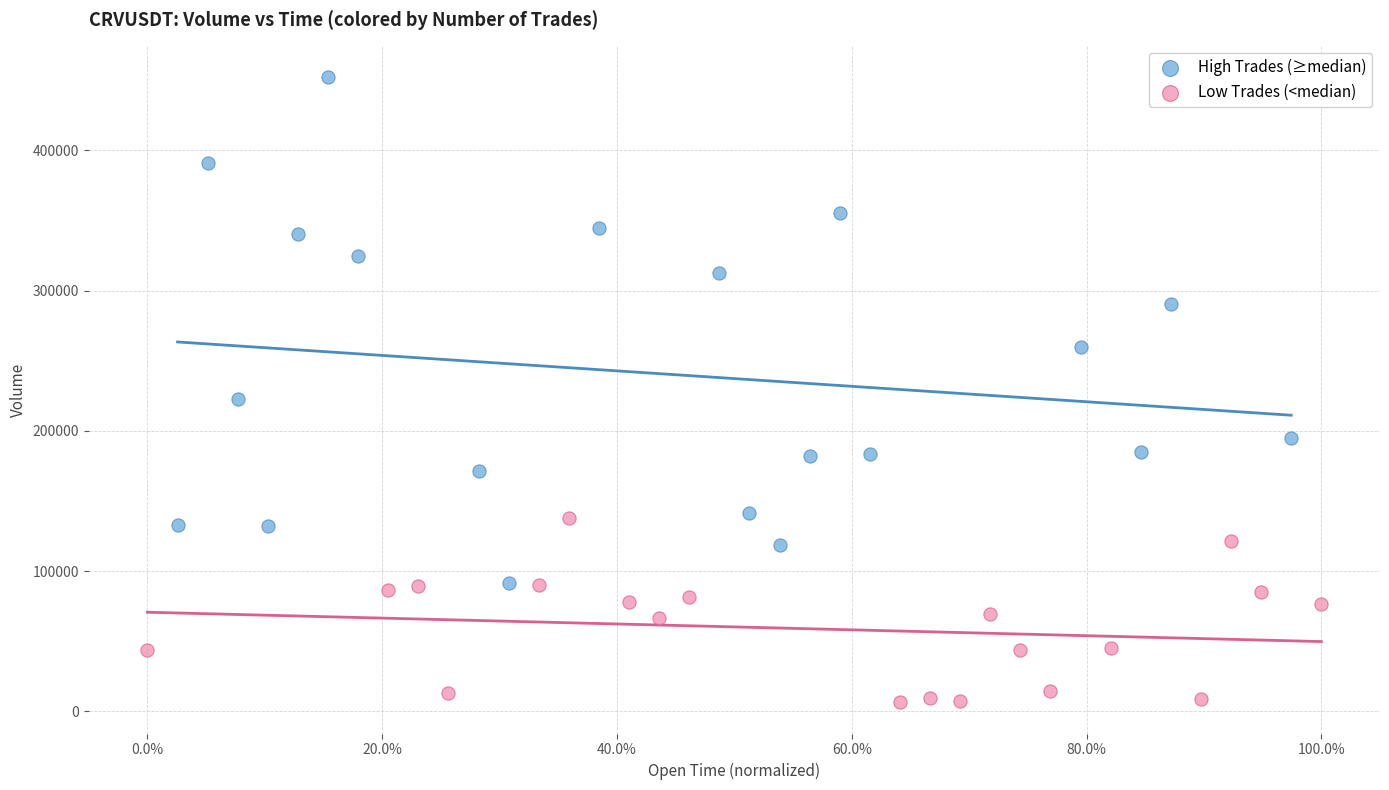

Which series contains the highest Y value?

High Trades (≥median)